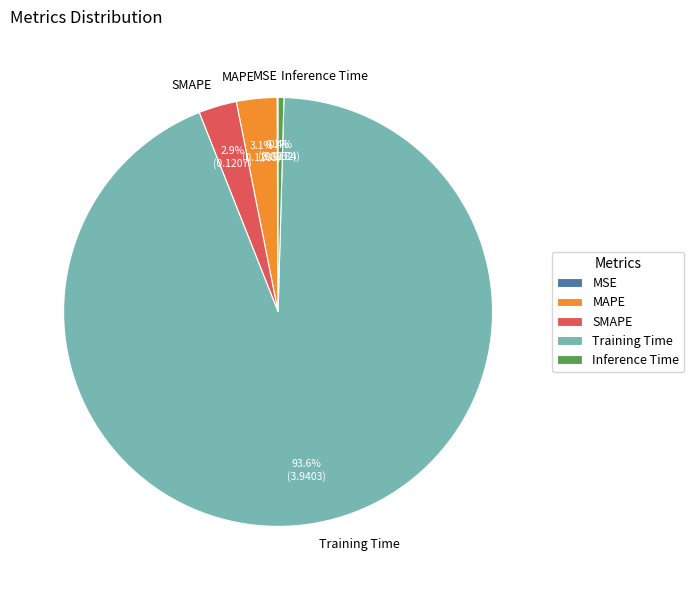

How much of the chart is everything except MAPE?

96.9%